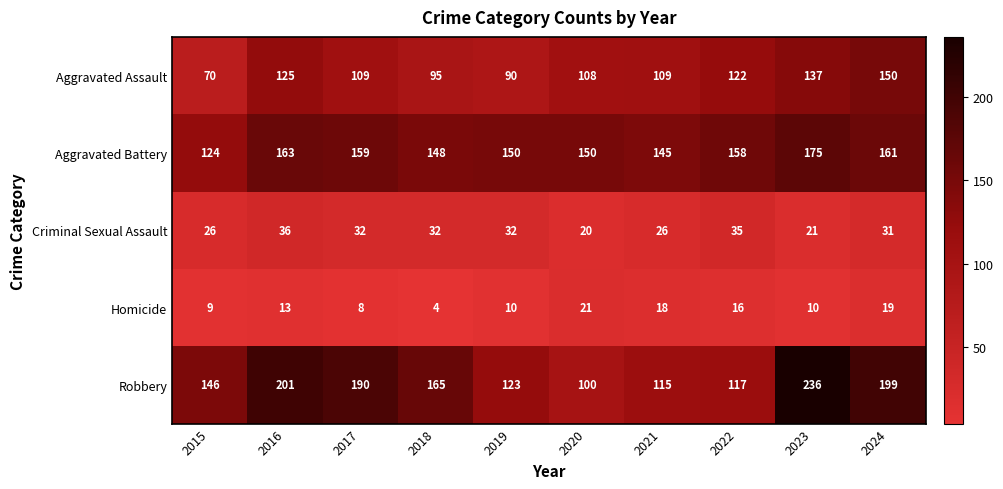

How many data points does each series have?

10